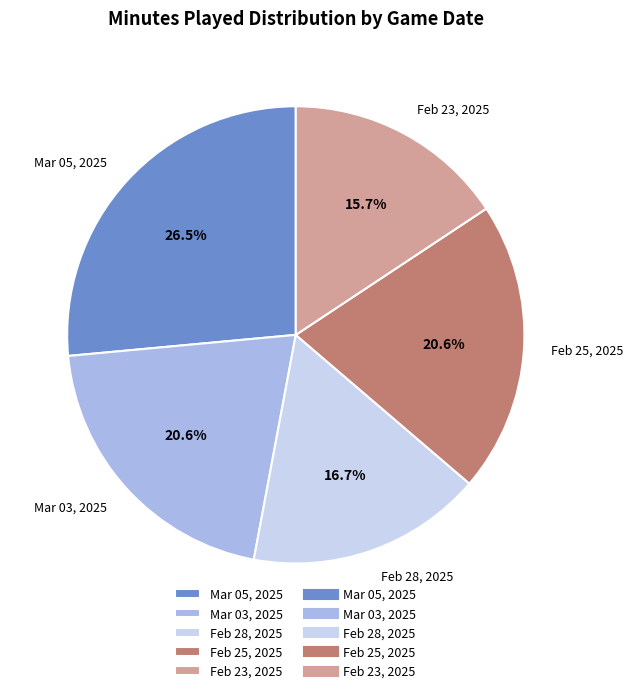

What is the smallest slice in the pie chart?

Feb 23, 2025